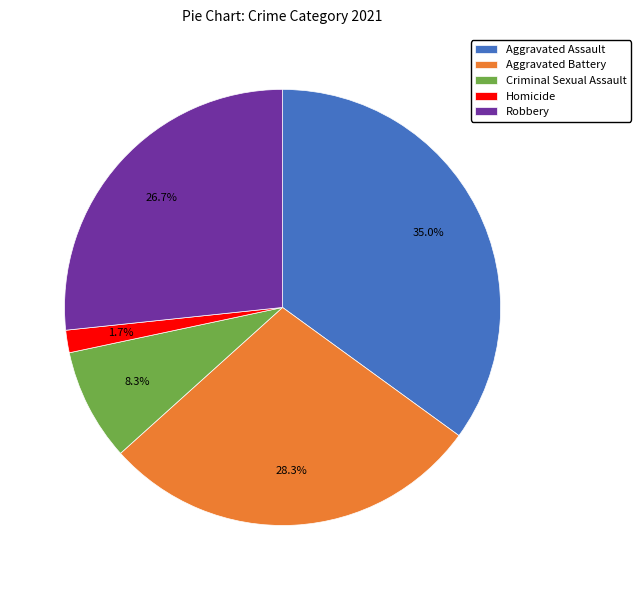

Which has a higher value, Robbery or Homicide?

Robbery